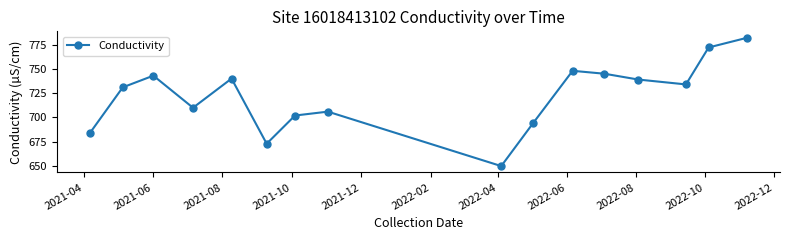

What is the sum of all values?

11553